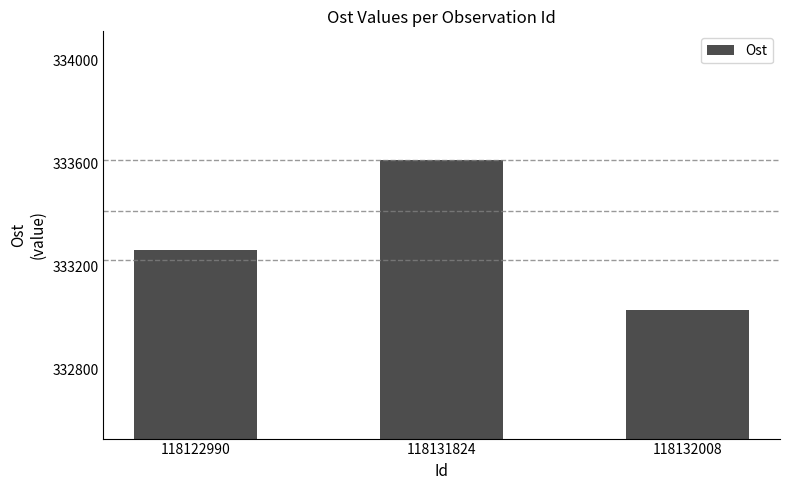

What is the maximum value shown in the chart?

333614